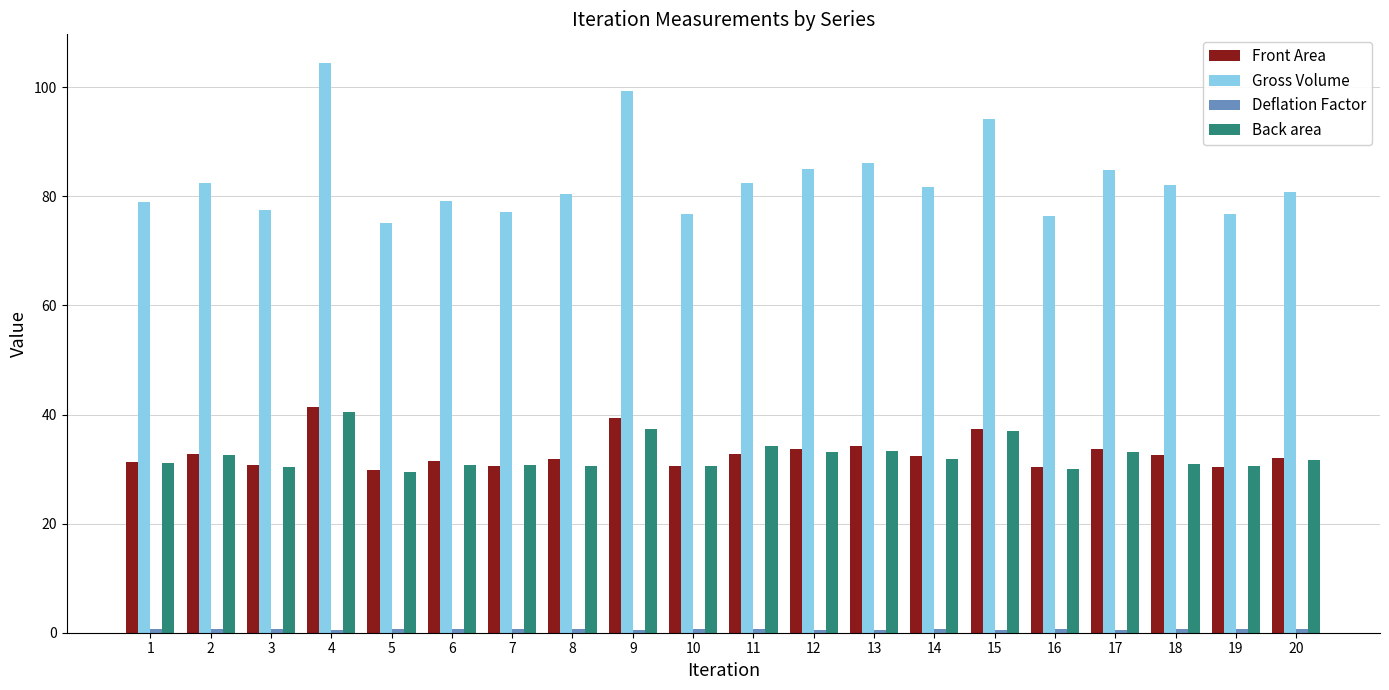

The value of Back area at 19 is 14.5. True or false?

False